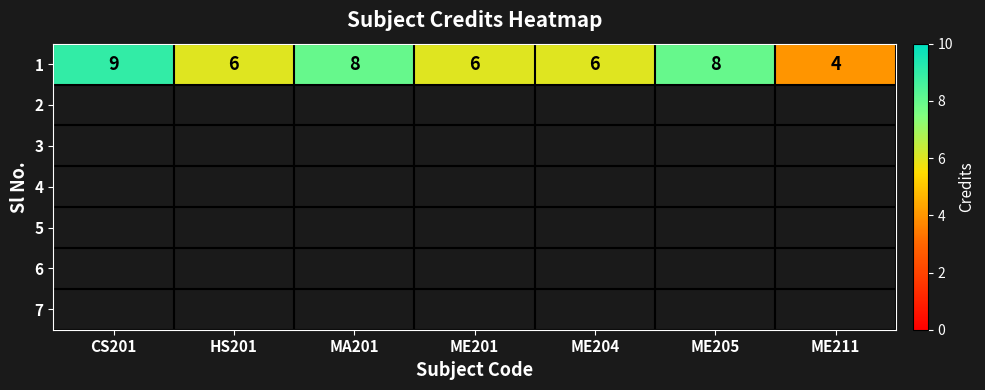

Reading left to right, what are all the values shown in this chart?

9	6	8	6	6	8	4